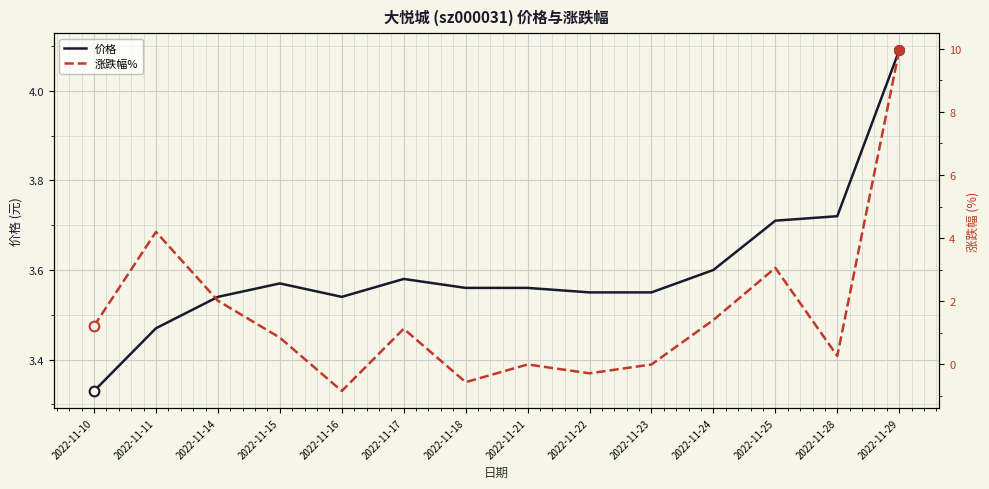

At which category is the sum across all series the highest?

2022-11-29